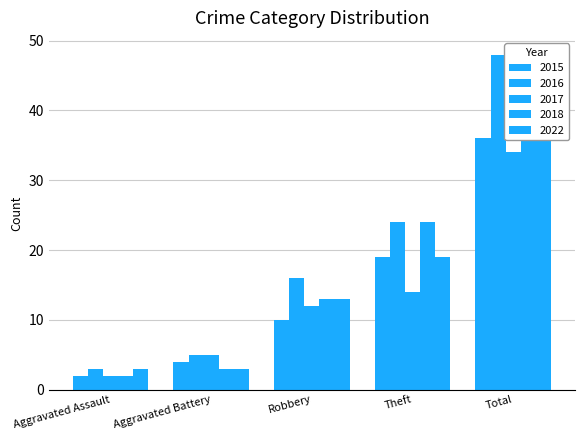

Where does the 2018 series first go above 13?

Theft